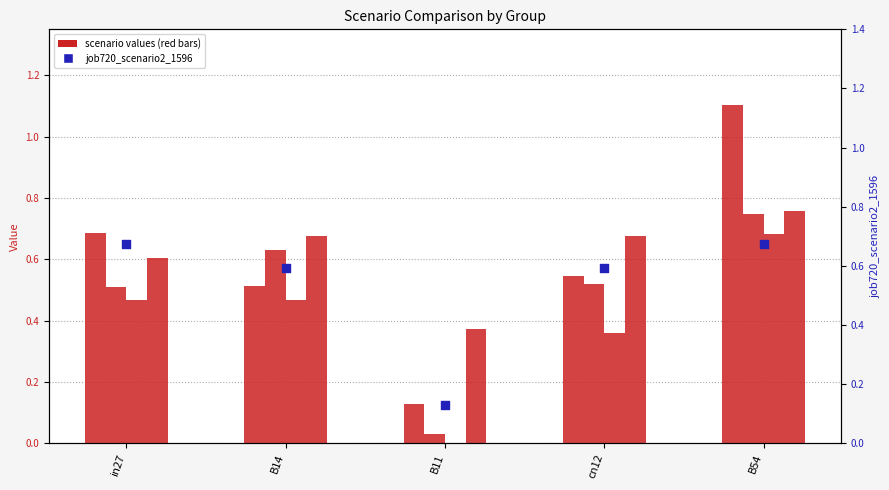

What is the total value across all series at B54?

1.8